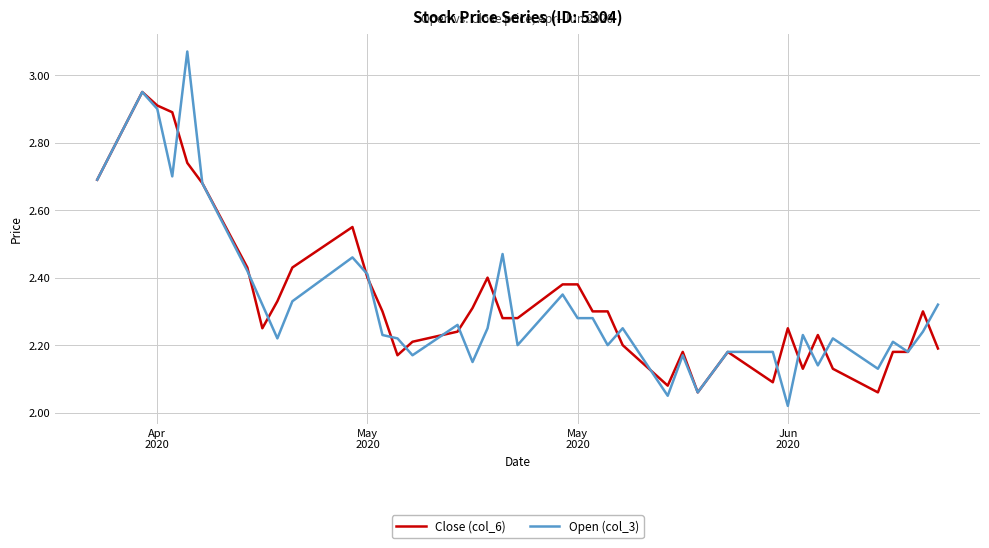

Which series has the widest spread of values?

Open (col_3)